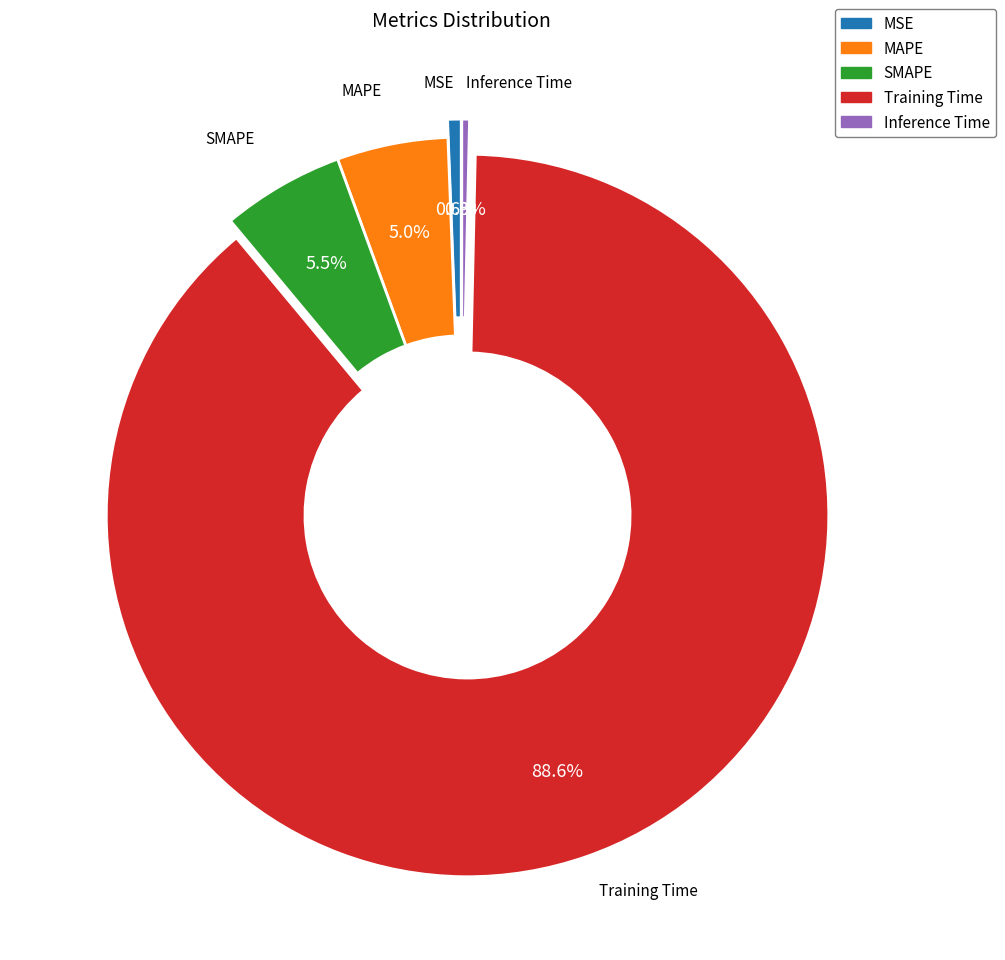

To the nearest percent, what is the combined percentage of MAPE and Inference Time?

5%